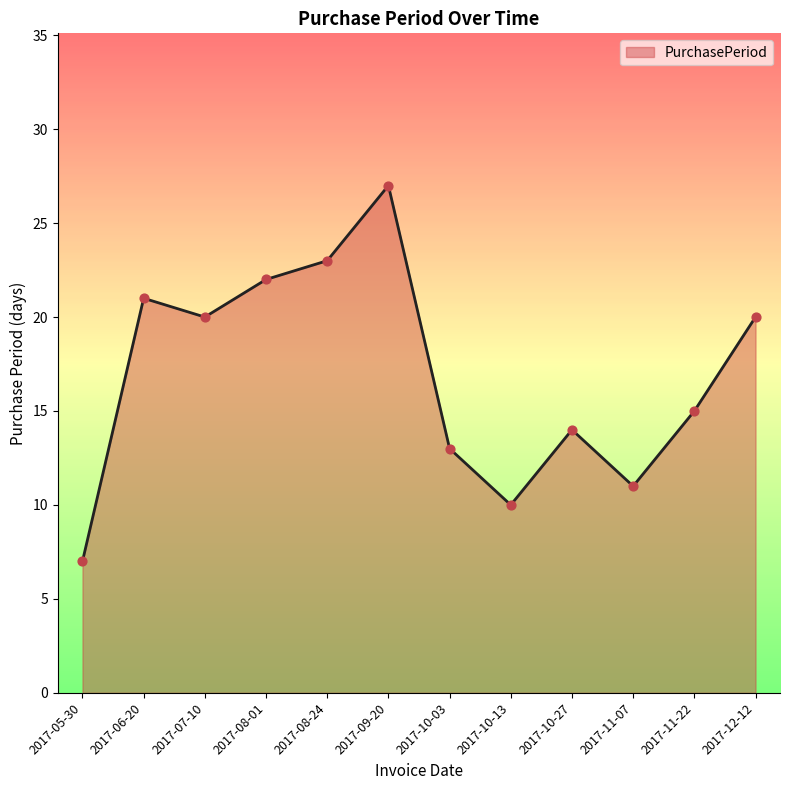

Which has a higher value, 2017-08-01 or 2017-08-24?

2017-08-24